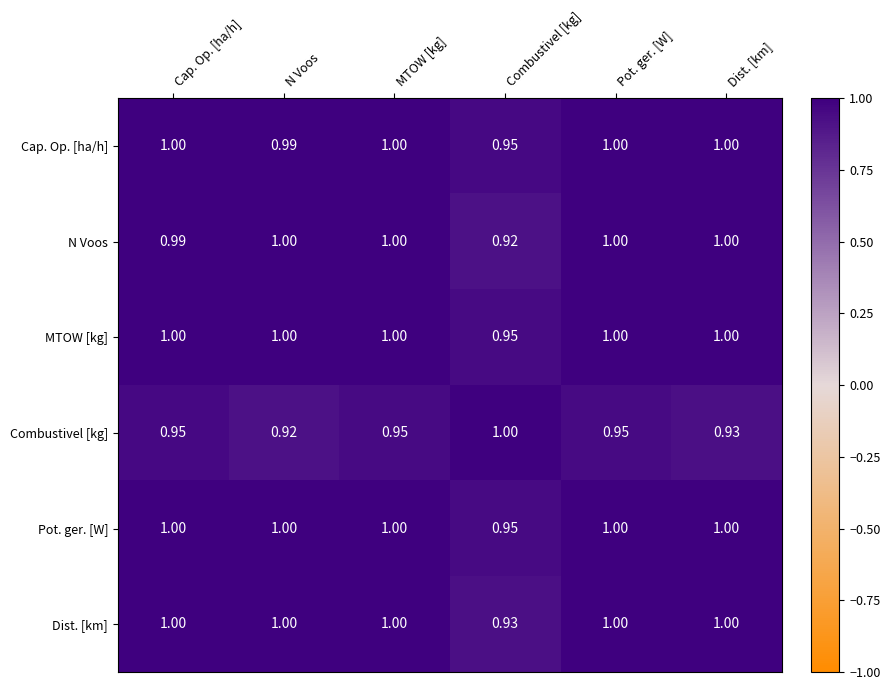

At which label is Combustivel [kg] closest to 0?

N Voos